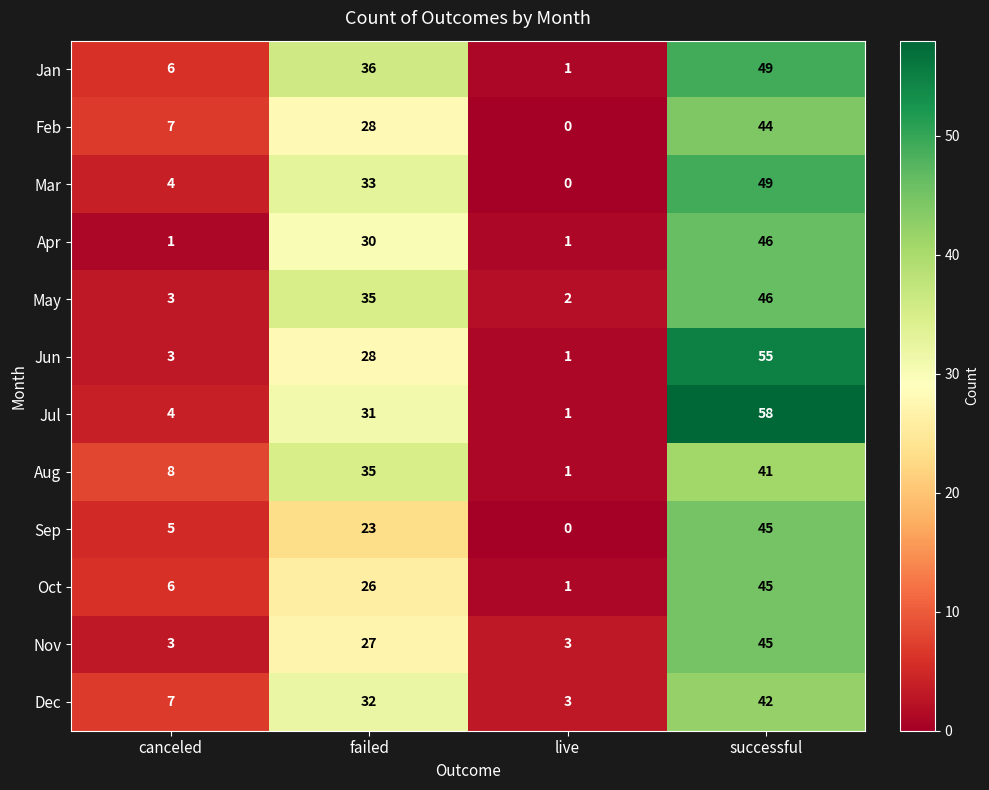

At how many categories does at least one series exceed 6?

3